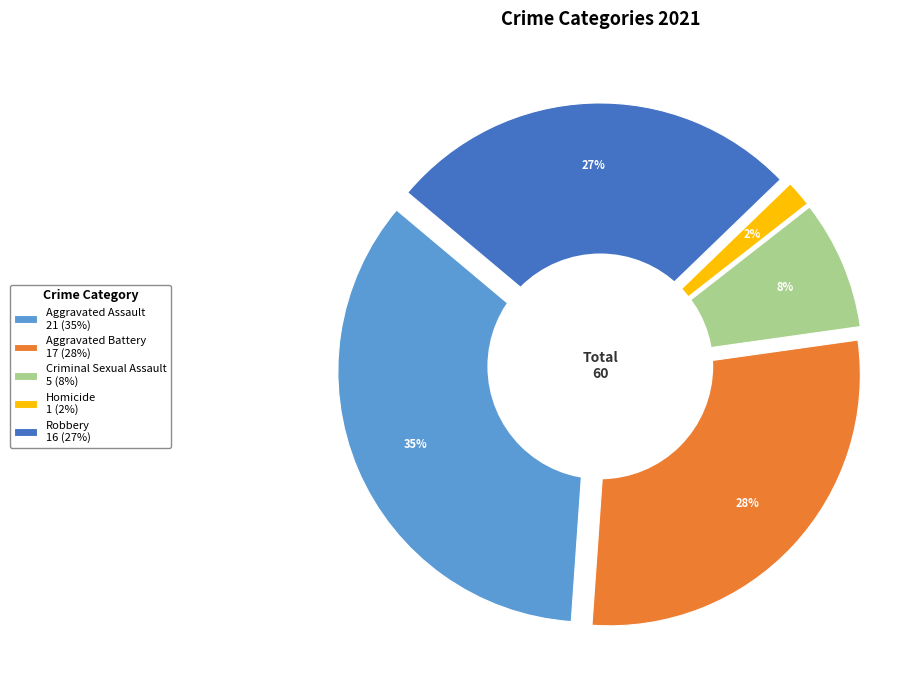

What percentage is NOT represented by Aggravated Battery?

71.7%